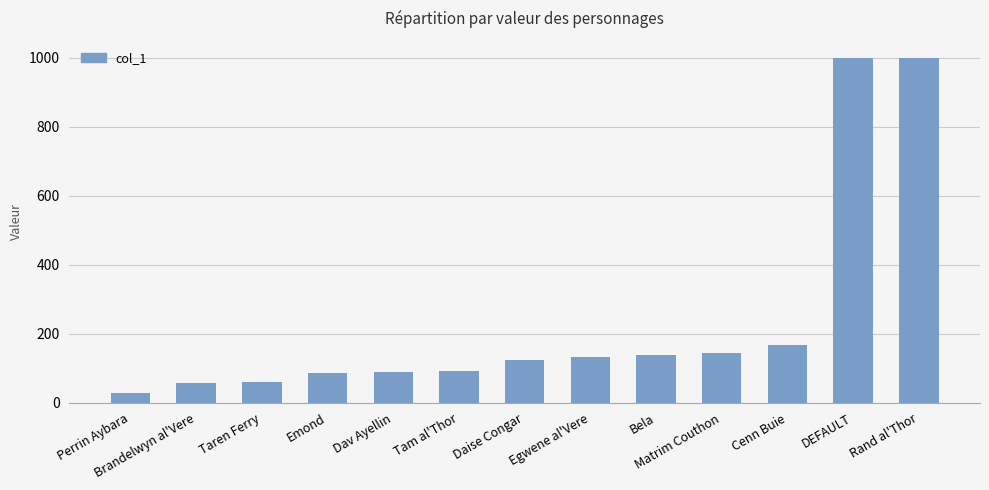

What is the change in value from Perrin Aybara to Taren Ferry?

+32